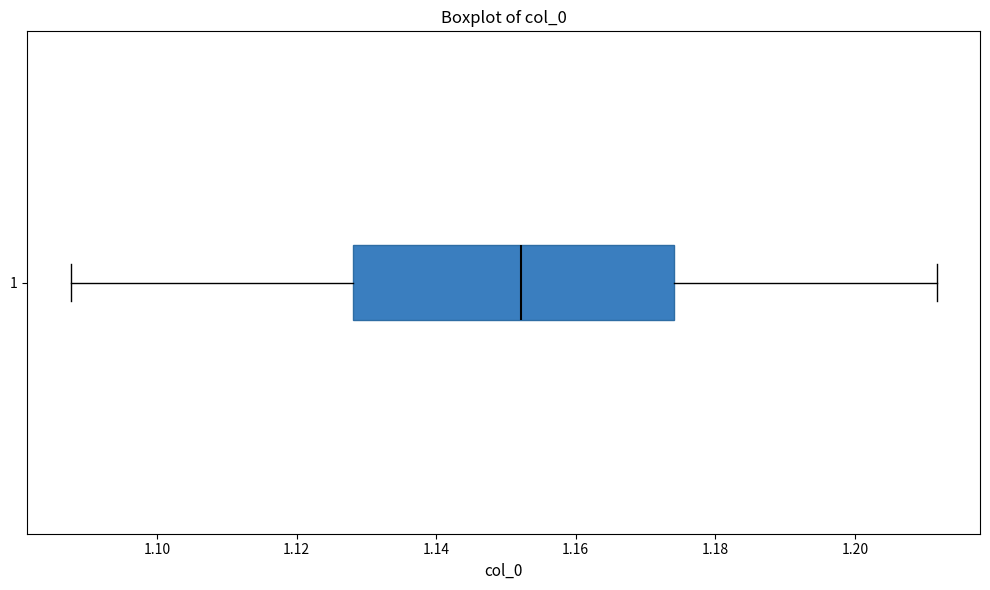

Where does the median line of the box at y = 1 sit on the x-axis? The values are not printed on the chart, so give them approximately, as read against the axis.

1.152